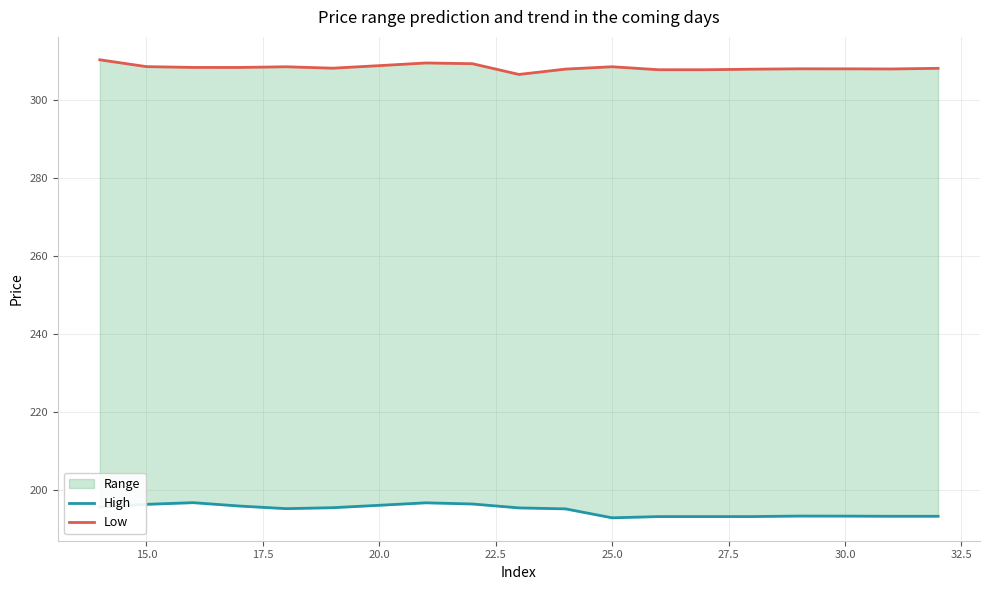

In High, how many points are higher than both neighbors (excluding endpoints)?

3